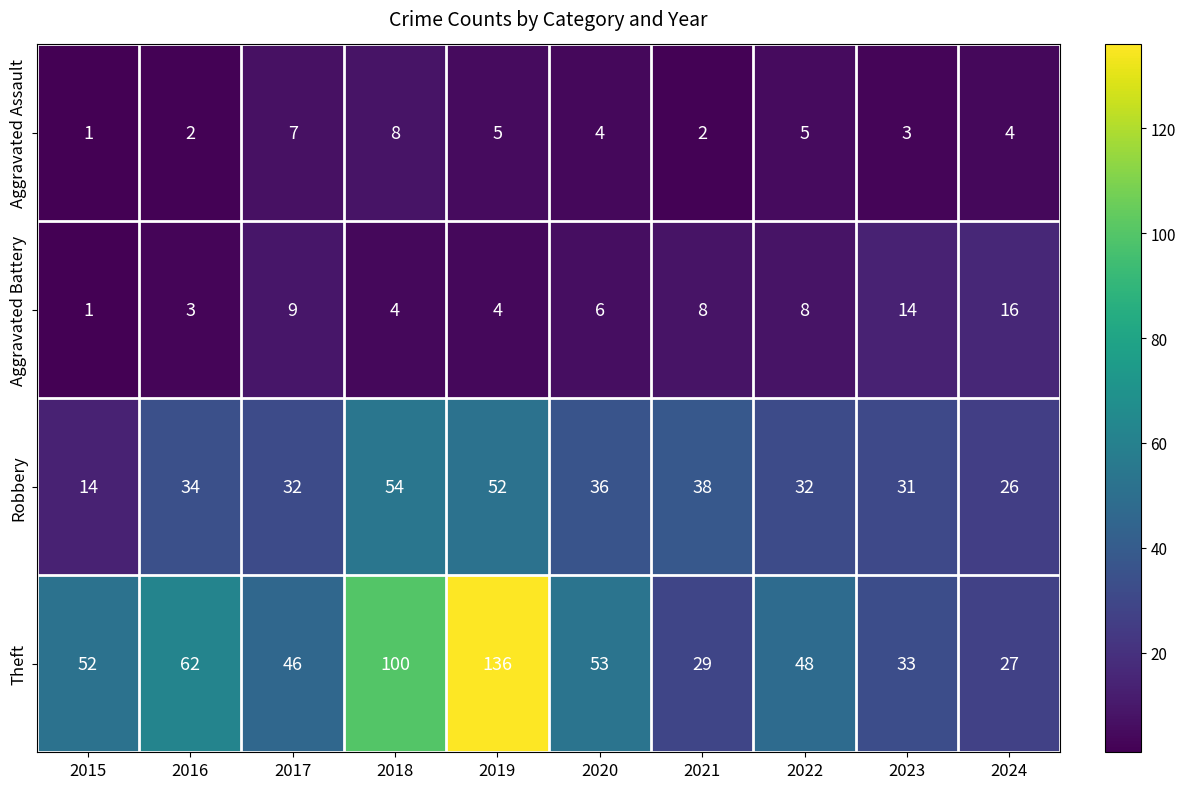

What is the sum of all Aggravated Battery values?

73